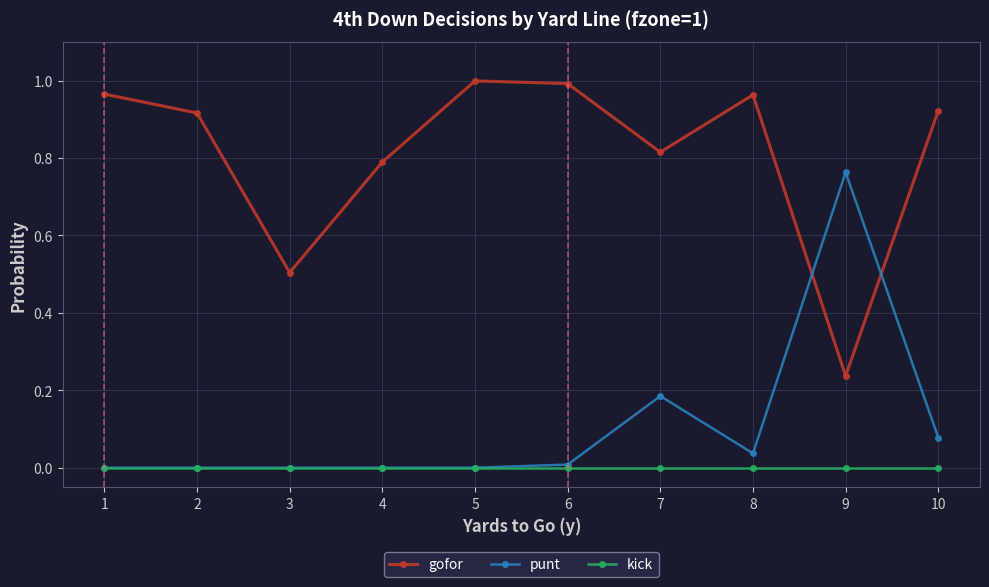

Rank the series at 10 from highest to lowest value.

gofor, punt, kick